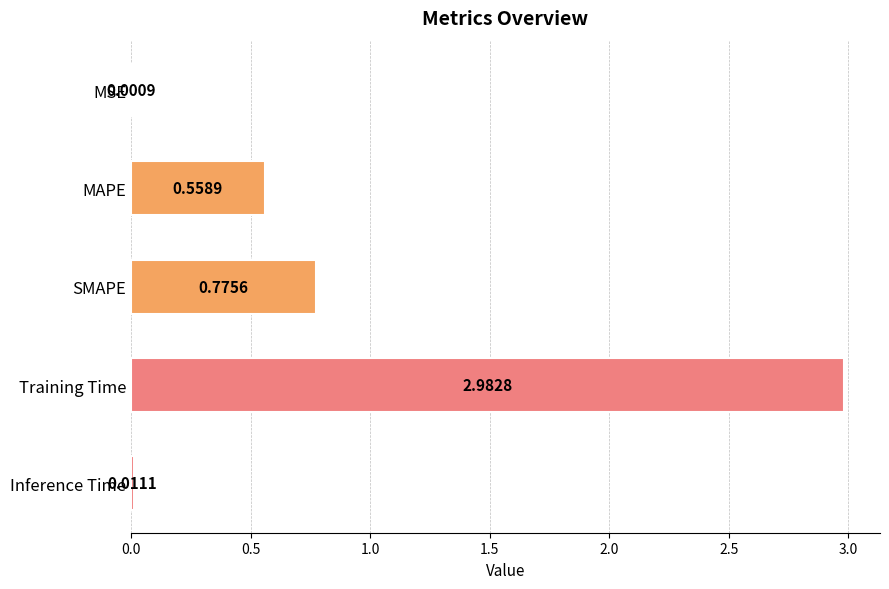

How many data points does each series have?

5